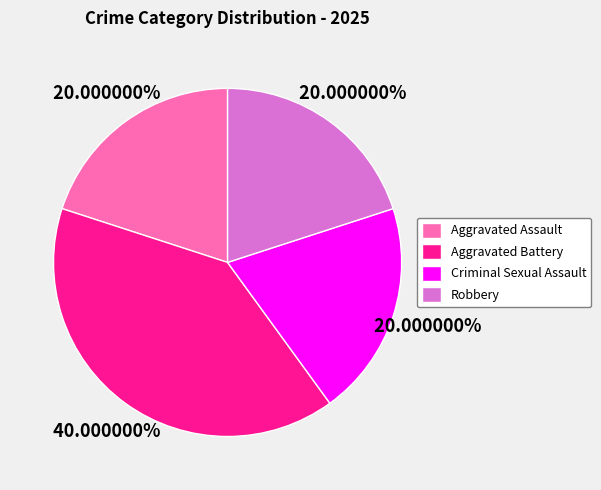

Is it true that Robbery is 20% of the pie?

True